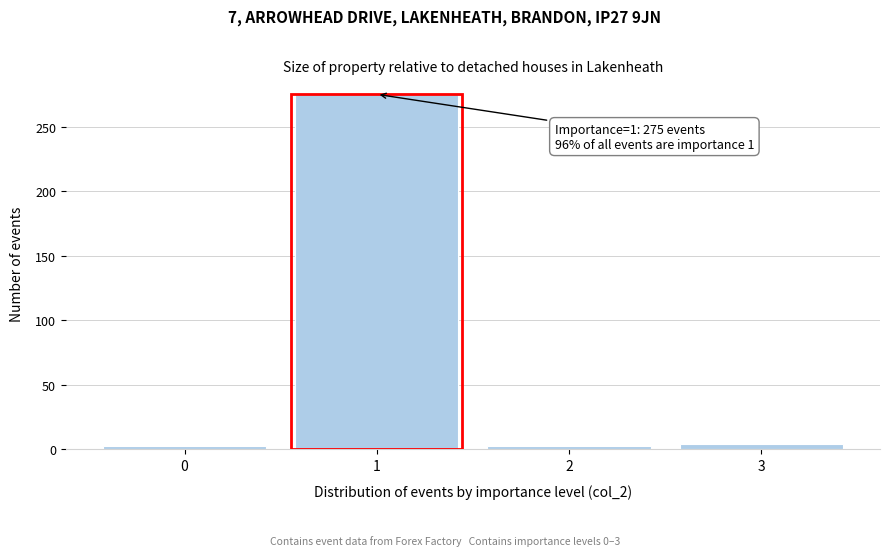

What is the greatest value displayed?

275